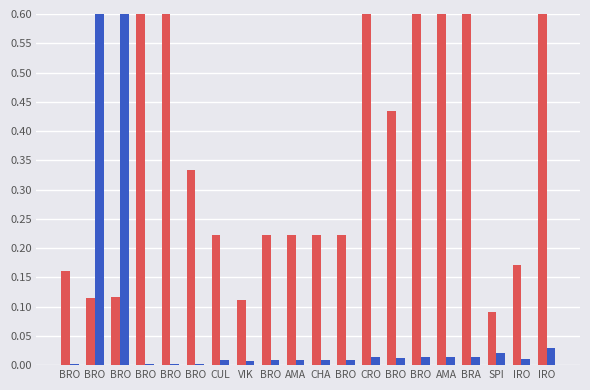

List the labels in order of Leve Gil value, smallest first.

SPI, VIK, BRO, BRO, BRO, IRO, CUL, BRO, AMA, CHA, BRO, BRO, BRO, BRO, BRO, IRO, CRO, BRO, AMA, BRA